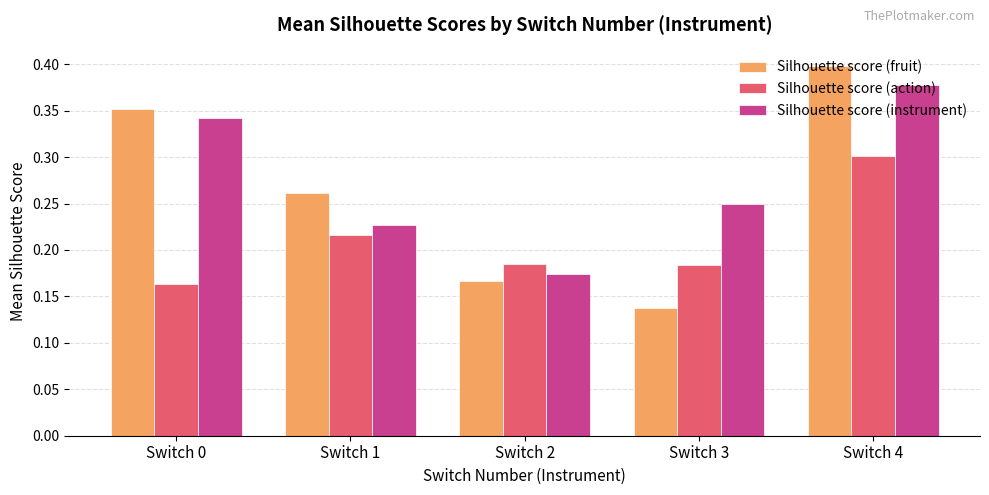

What is the sum of all Silhouette score (instrument) values?

1.4